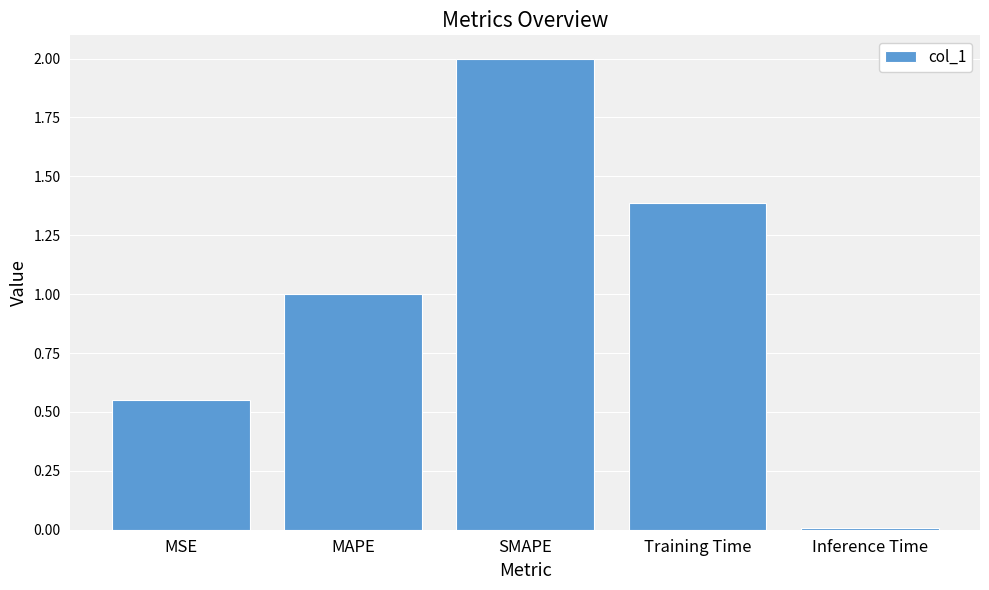

The value at Inference Time is 0.0. True or false?

True